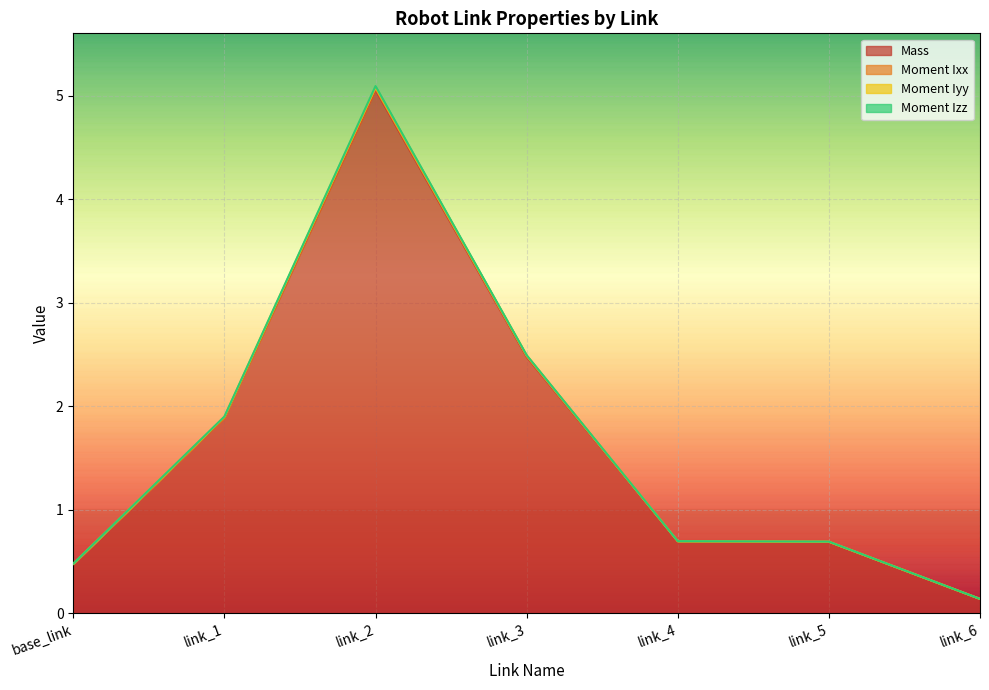

What is the difference between the Moment Iyy values at link_1 and link_5?

1.2